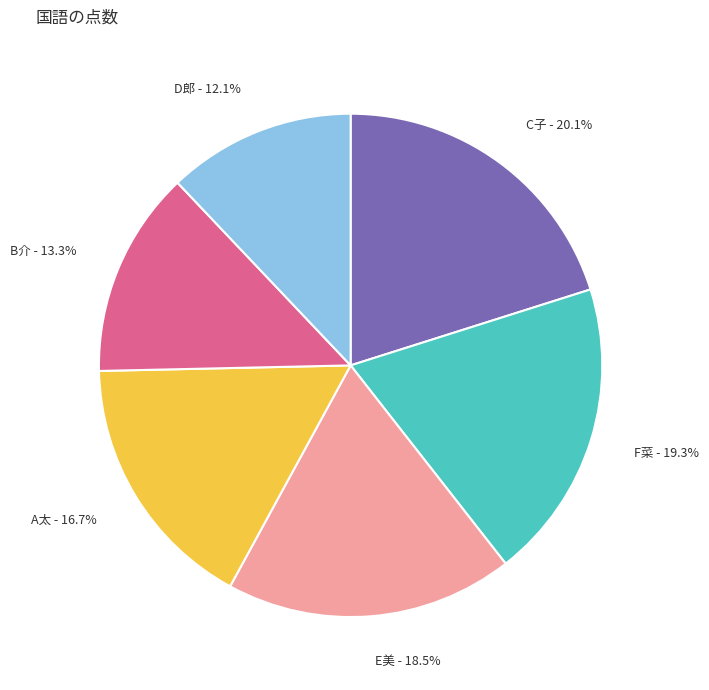

What is the largest slice in the pie chart?

C子